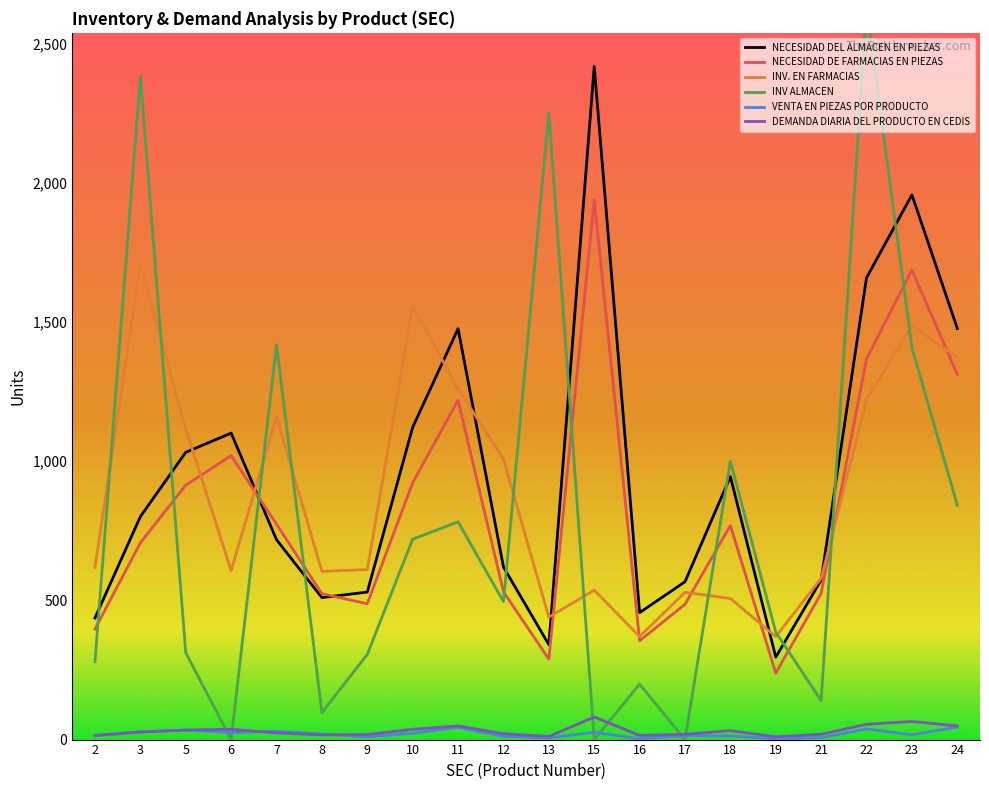

How many values in the NECESIDAD DEL ALMACEN EN PIEZAS series are below 801?

10